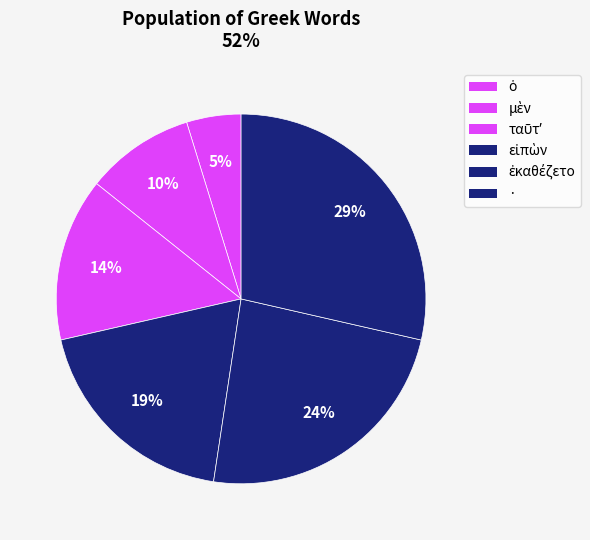

Which slice is the largest?

·